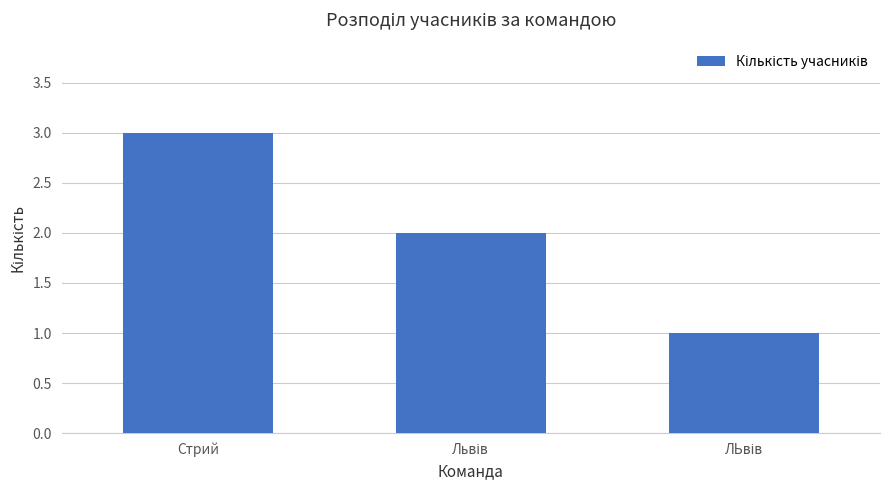

What is the label of the 3rd bar from the right?

Стрий